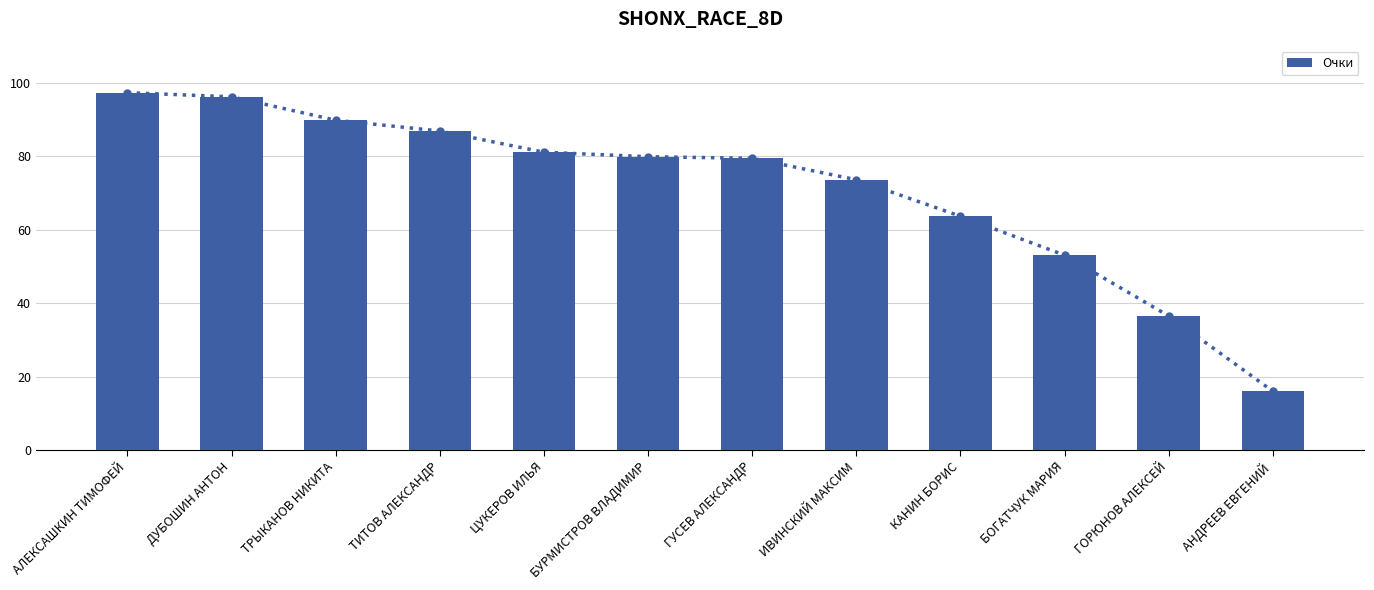

The value at ЦУКЕРОВ ИЛЬЯ is 81.1. True or false?

True